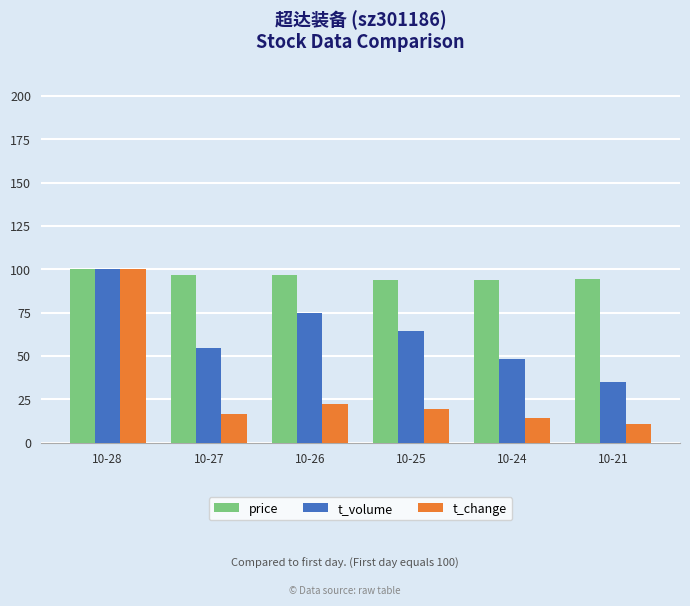

Which series has the widest spread of values?

t_change